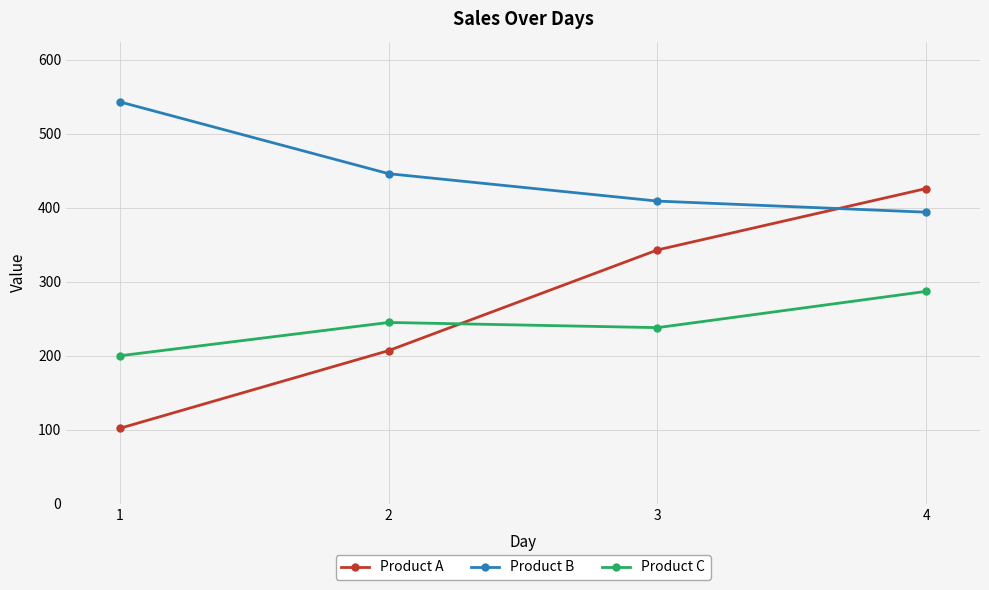

What is the spread (max minus min) of values at 2?

239